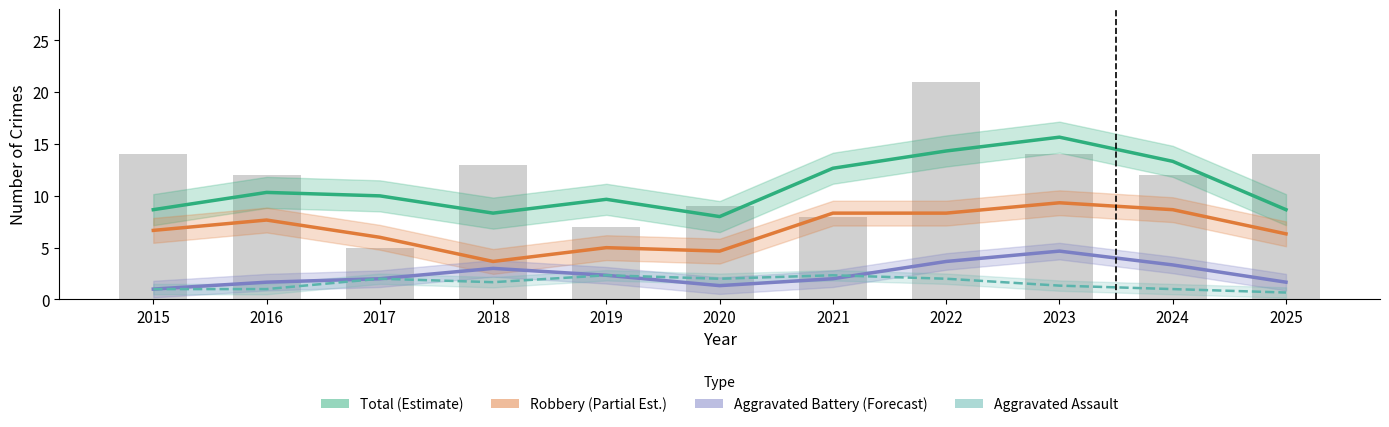

Does the chart contain any negative values?

No